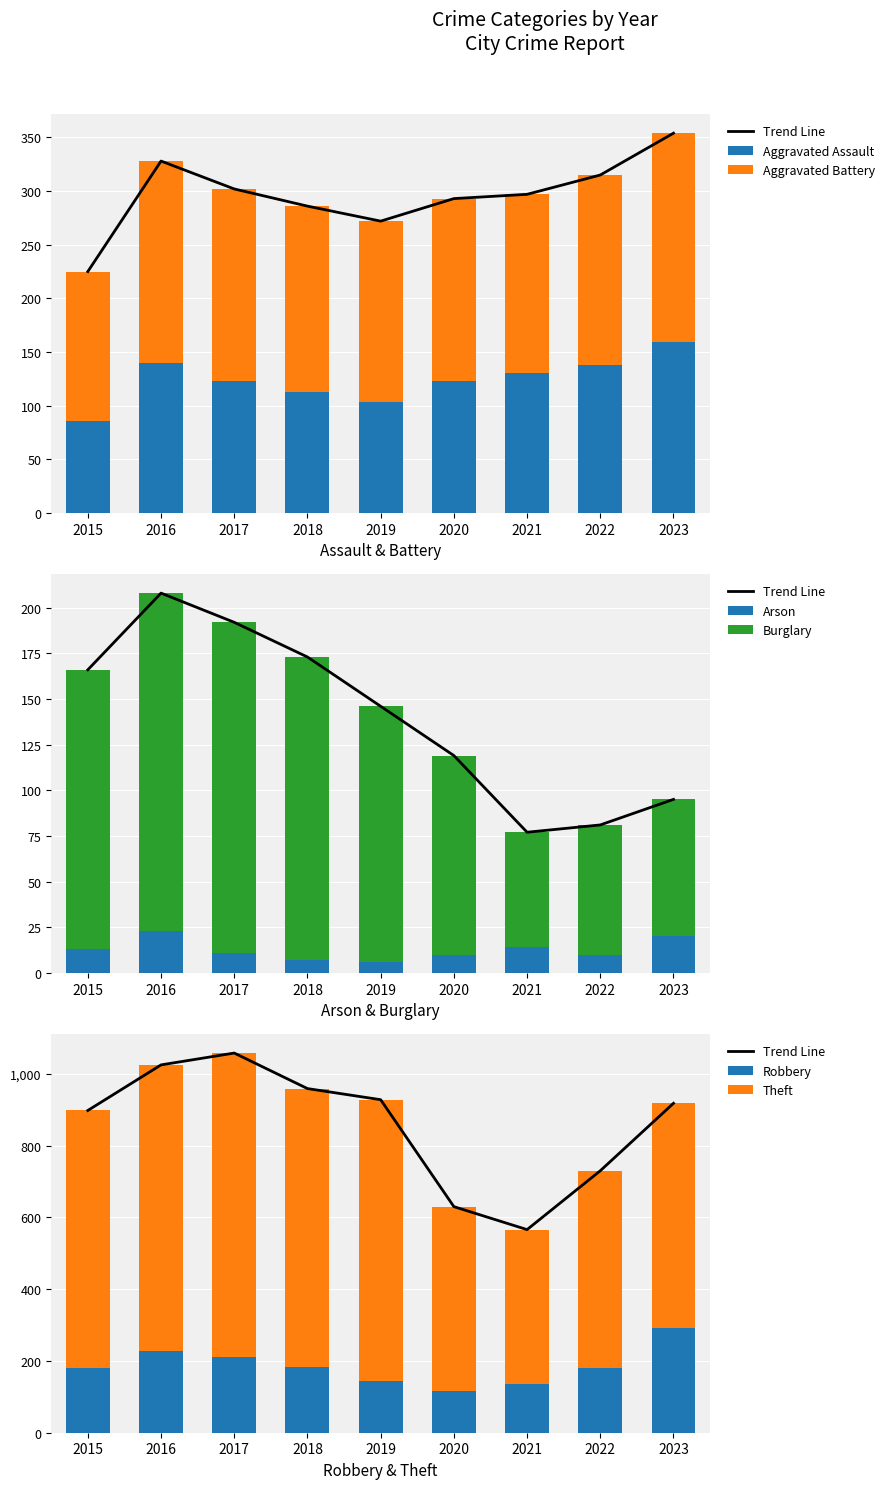

At which label does Arson reach its peak?

2016